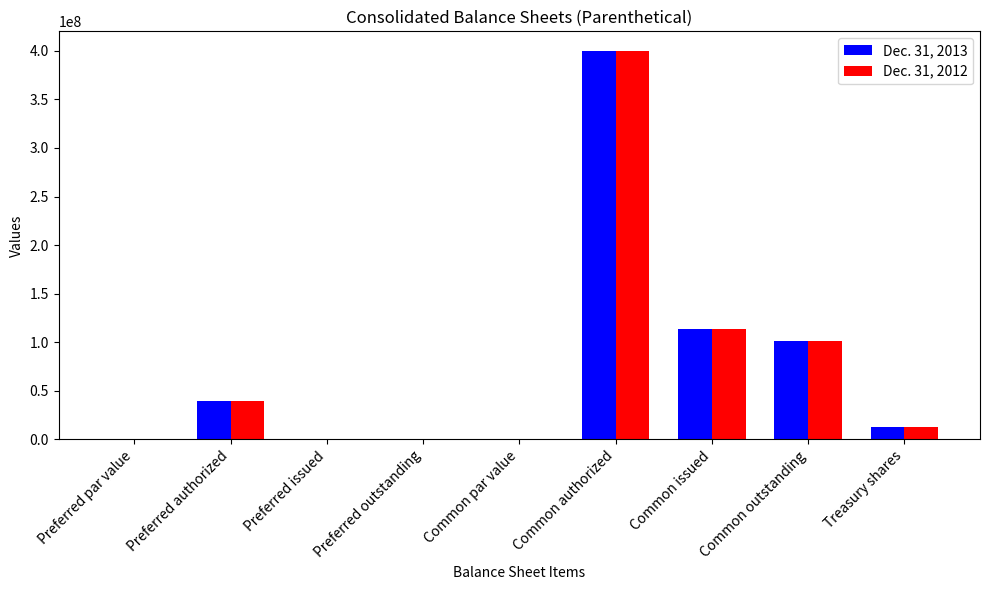

Is it true that Dec. 31, 2012 equals 223296046.7 at Common authorized?

False